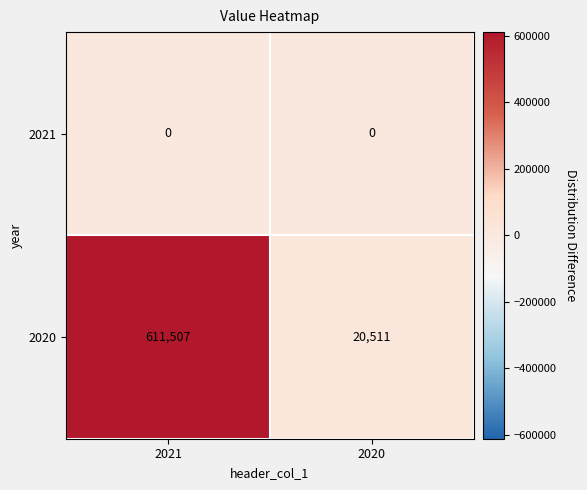

Which series changed the most between 2021 and 2020?

2020